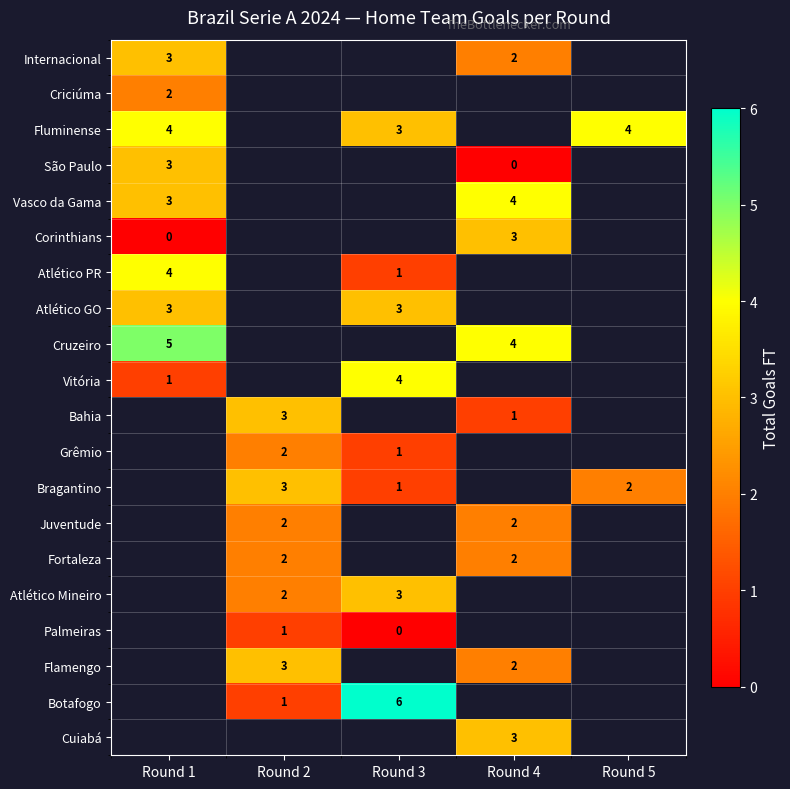

Between Round 4 and Round 1, which is larger?

Round 1